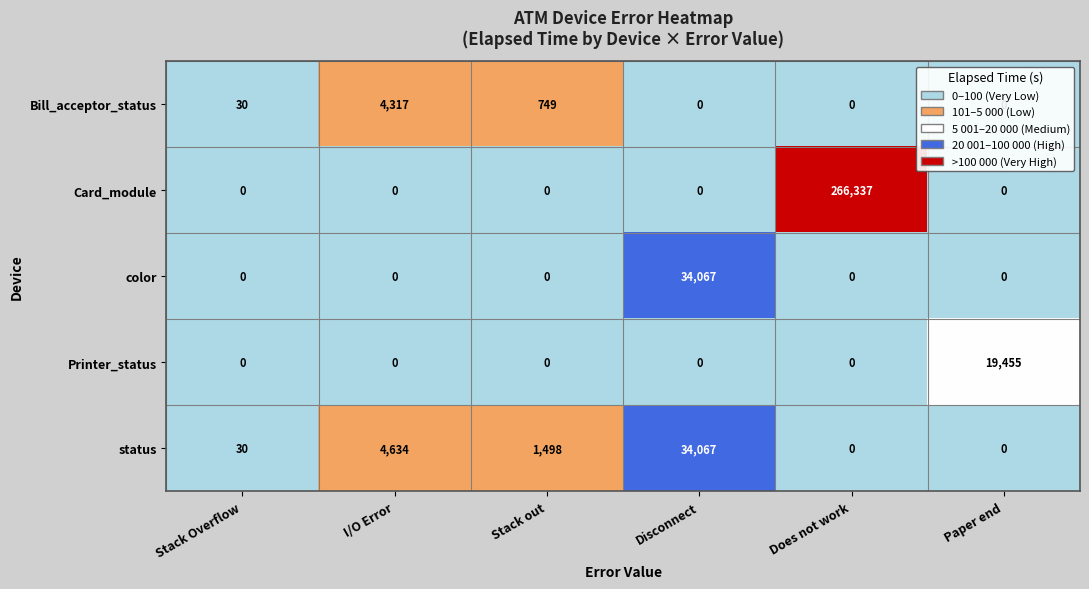

Which series has the widest spread of values?

Card_module